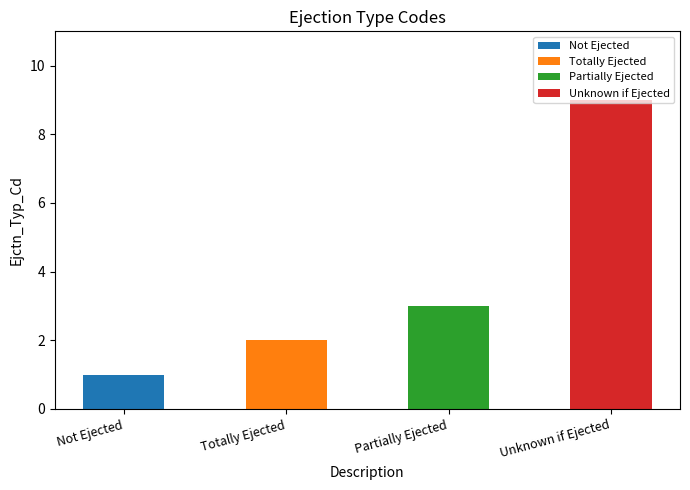

Reading left to right, extract all data points from this chart.

Not Ejected=1	Totally Ejected=2	Partially Ejected=3	Unknown if Ejected=9